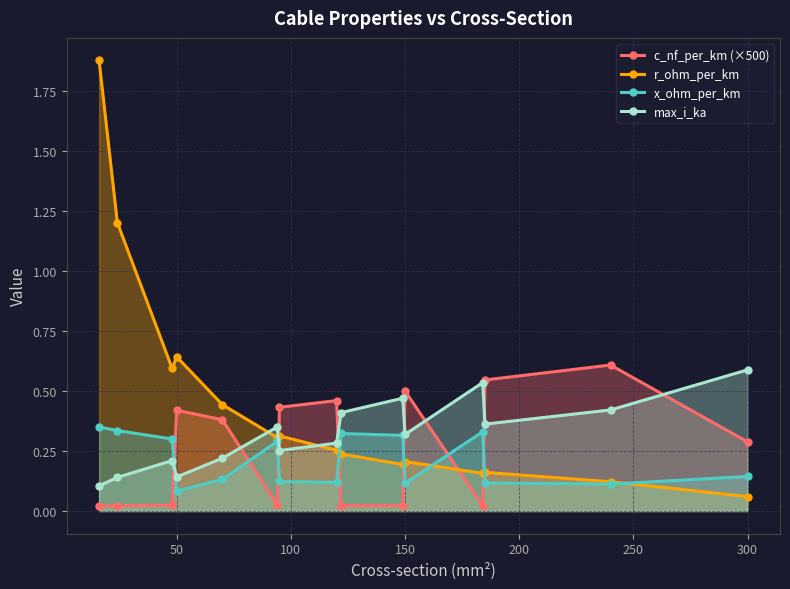

List the series in order of their overall mean, highest first.

r_ohm_per_km, max_i_ka, c_nf_per_km (×500), x_ohm_per_km